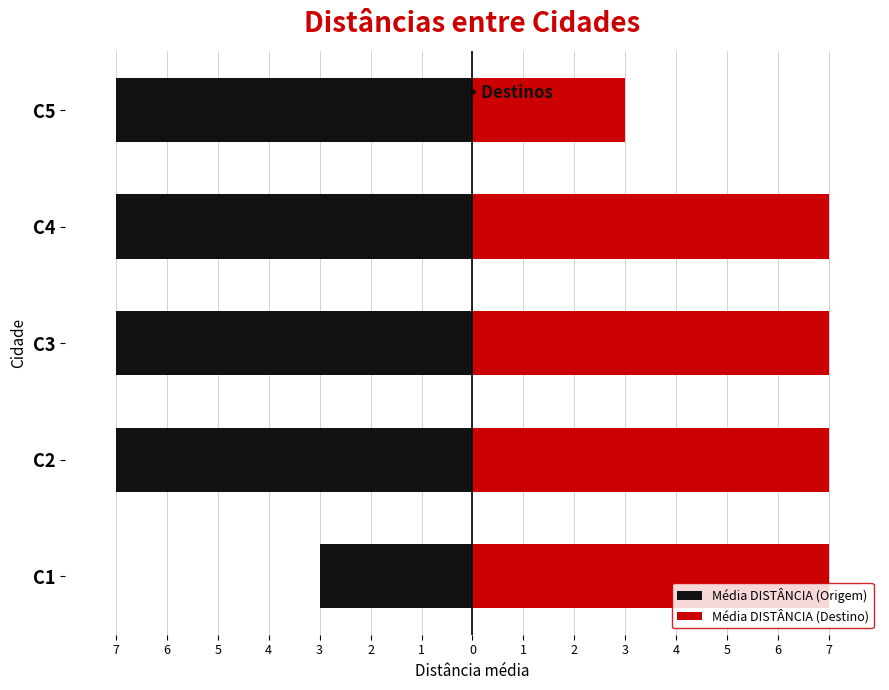

Reading left to right, extract all data points from this chart.

Média DISTÂNCIA (Origem): -3	-7	-7	-7	-7
Média DISTÂNCIA (Destino): 7	7	7	7	3